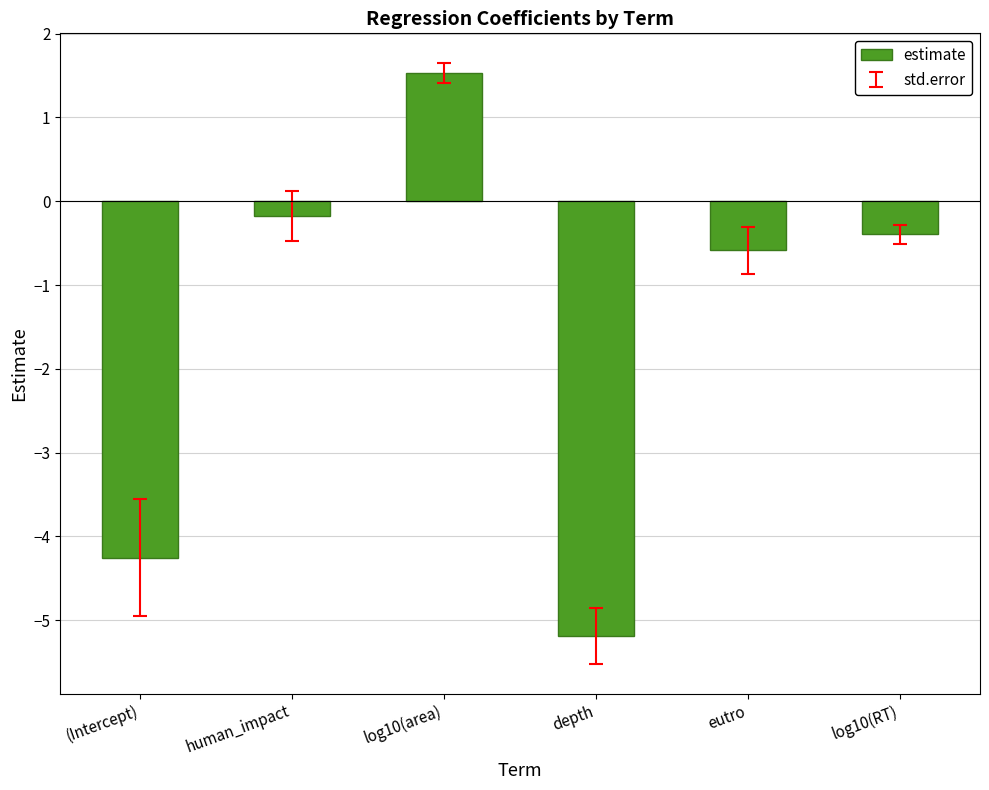

How many distinct data groups are displayed?

1